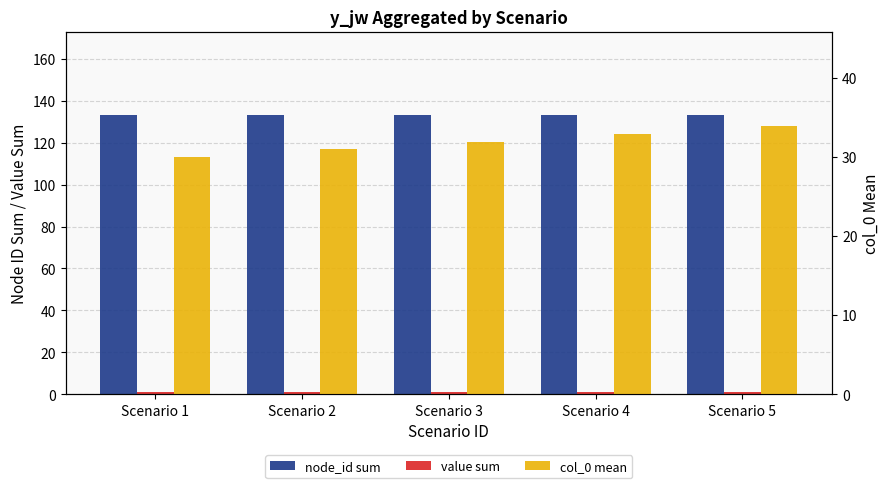

Is the value of node_id sum at Scenario 2 greater than the value of value sum at Scenario 5?

Yes